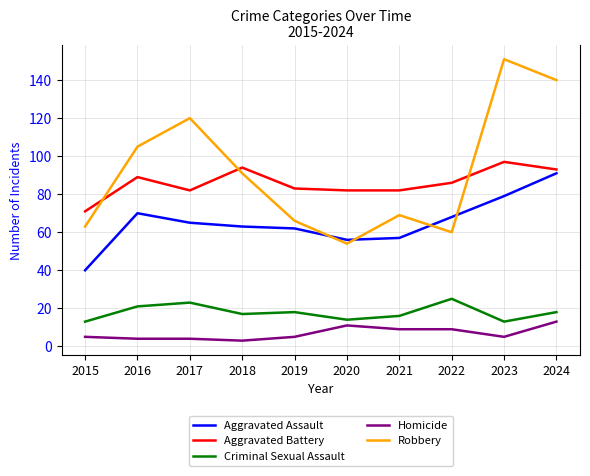

True or false: Aggravated Battery and Aggravated Assault cross at least once.

False